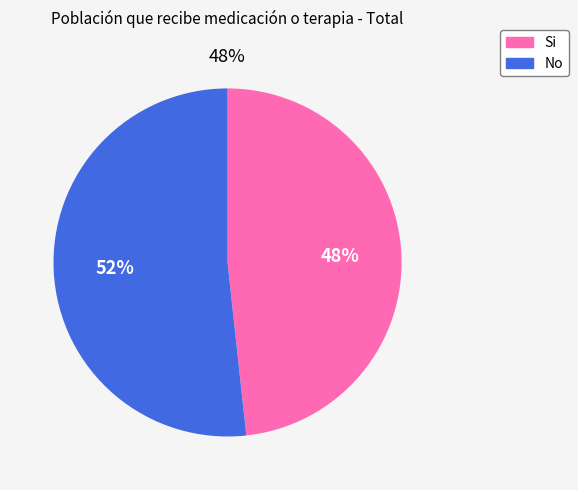

To the nearest percent, what is the combined percentage of Si and No?

100%